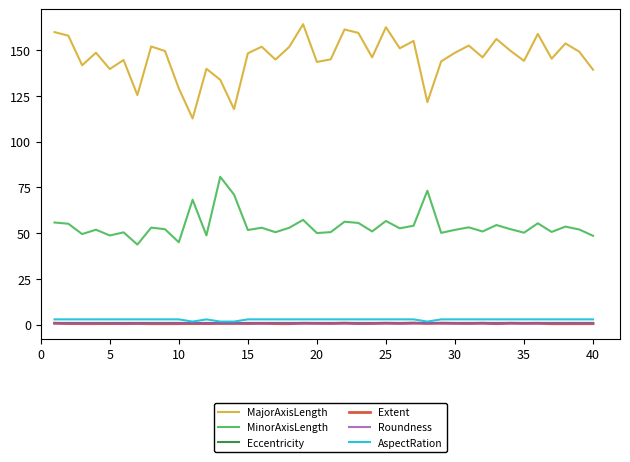

Which series has the largest total across all categories?

MajorAxisLength